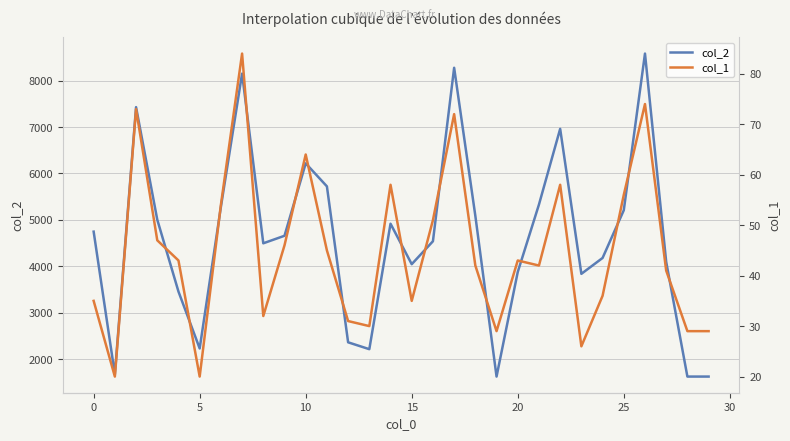

The col_1 series shows 42 at 21. True or false?

True